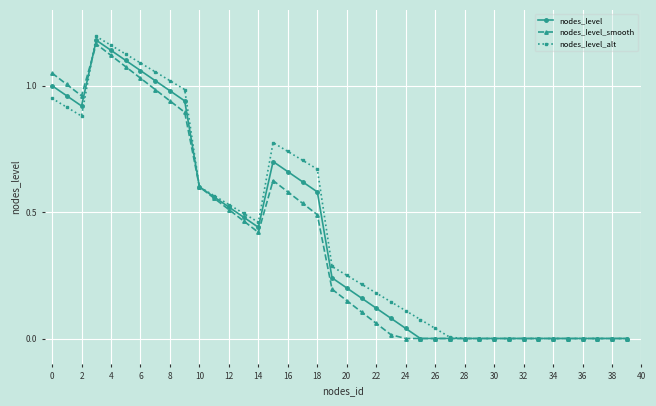

Which series has the largest range (max minus min)?

nodes_level_alt